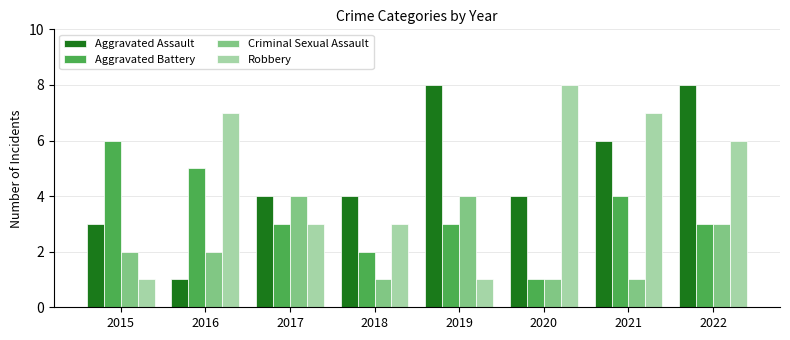

Does the chart contain stacked bars?

No